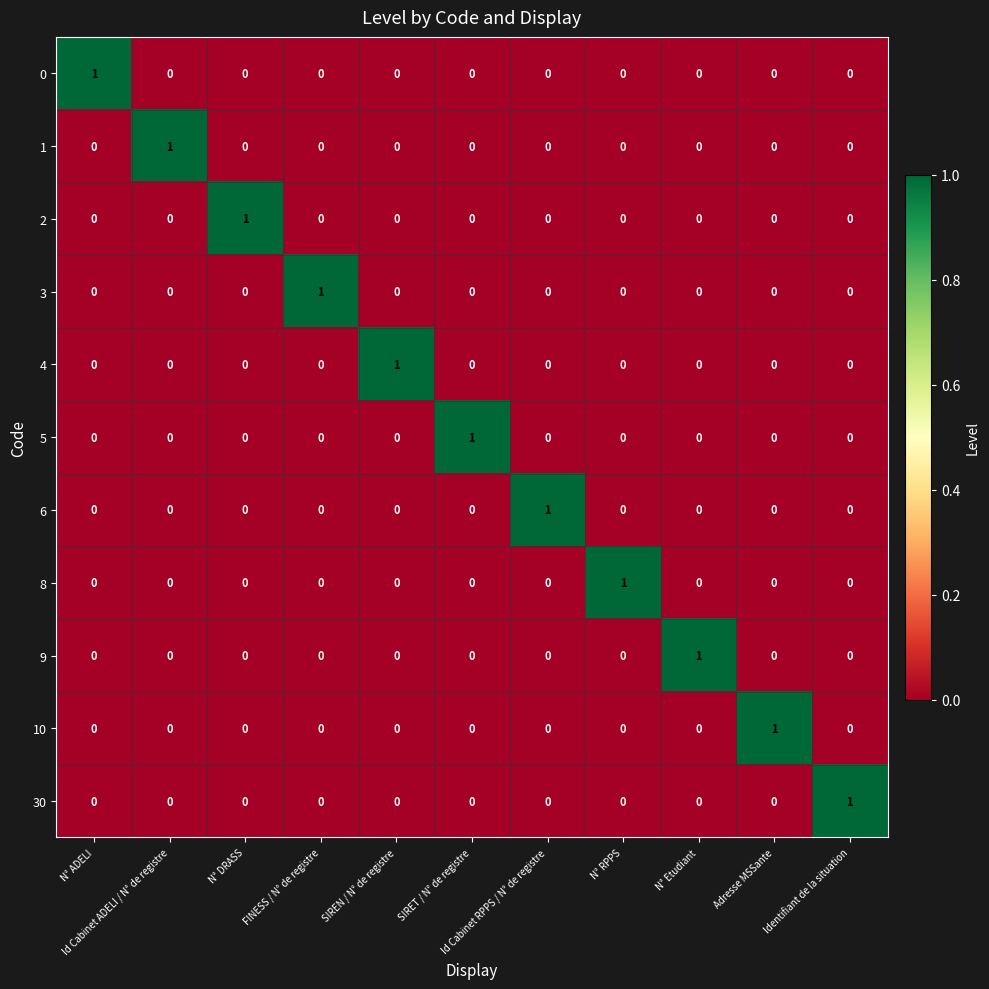

How many data points does each series have?

11